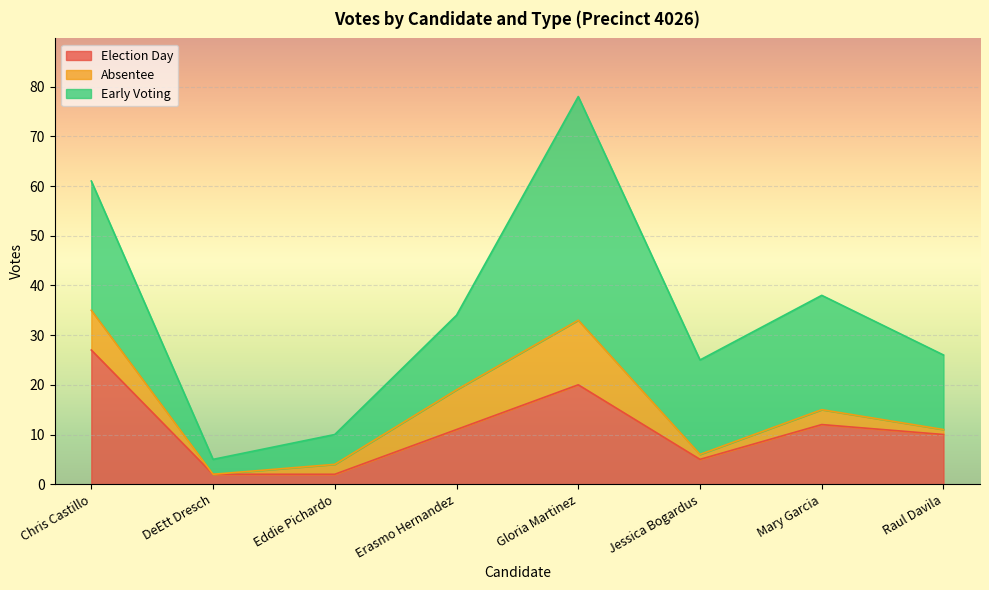

Where does the election_day series first go above 11?

Chris Castillo